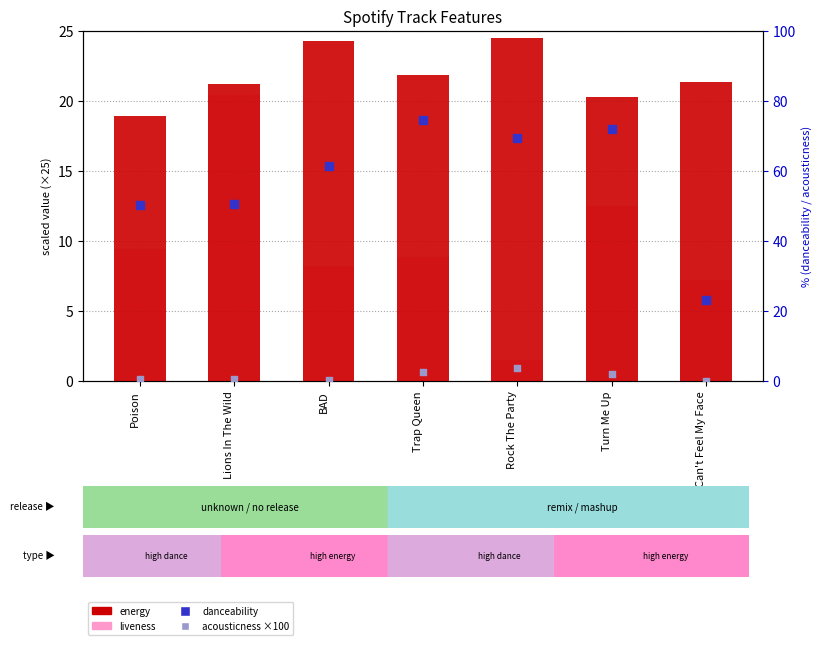

Which series has the widest spread of Y values?

danceability